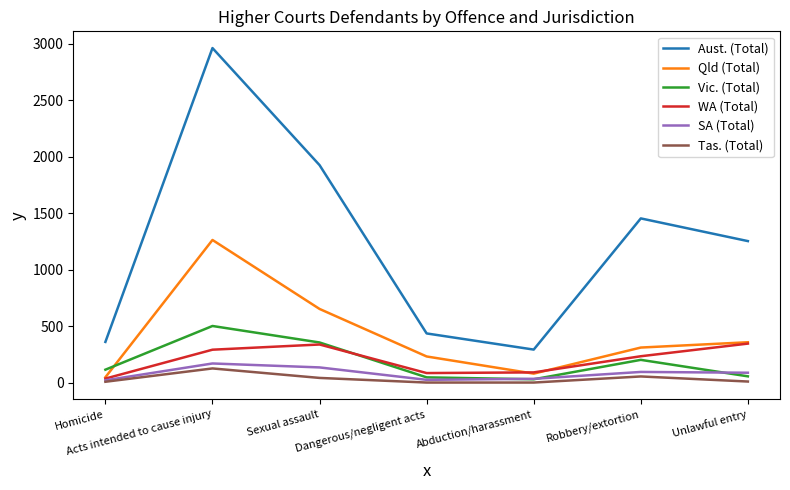

Which series has the largest range (max minus min)?

Aust. (Total)